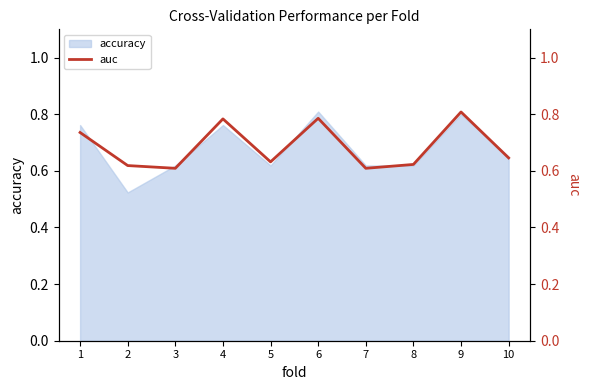

At which category does the data reach its first local peak?

4